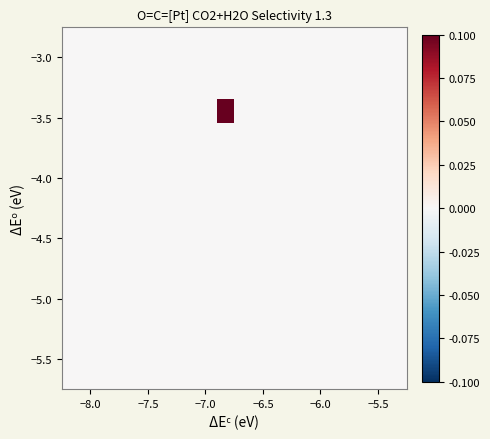

How many series are shown in this chart?

15